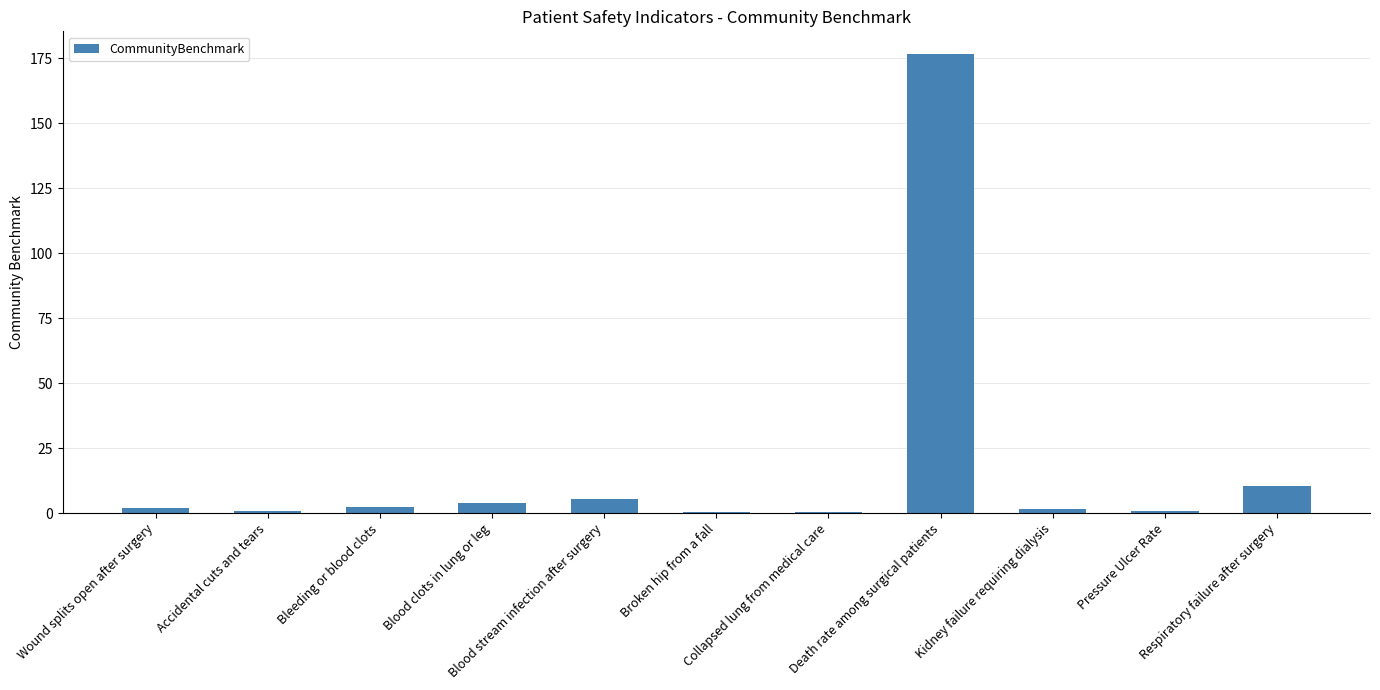

What is the difference between the values at Death rate among surgical patients and Blood clots in lung or leg?

172.6